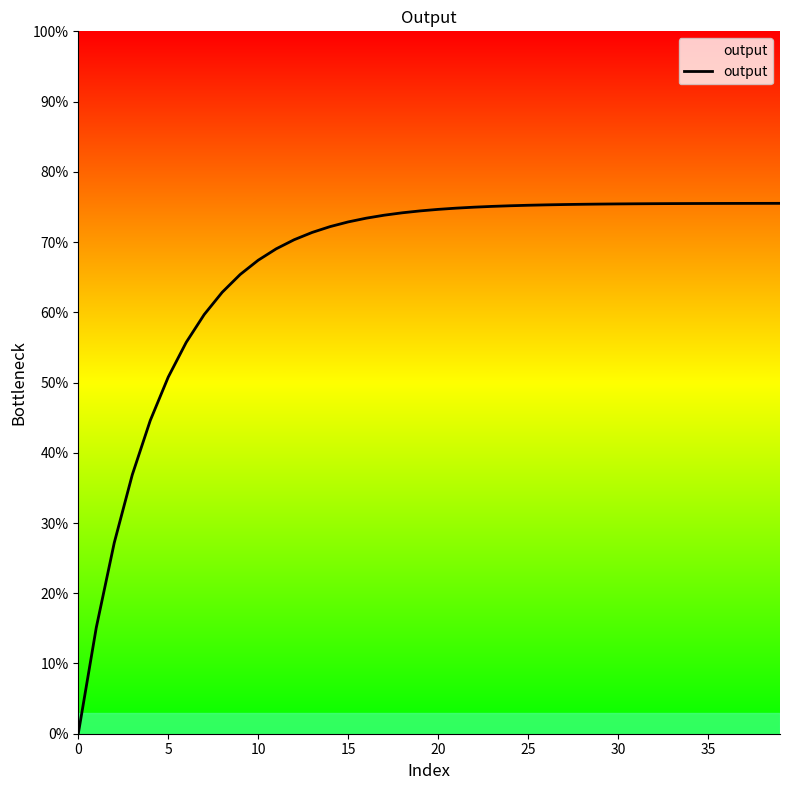

Does the chart have visible grid lines?

No